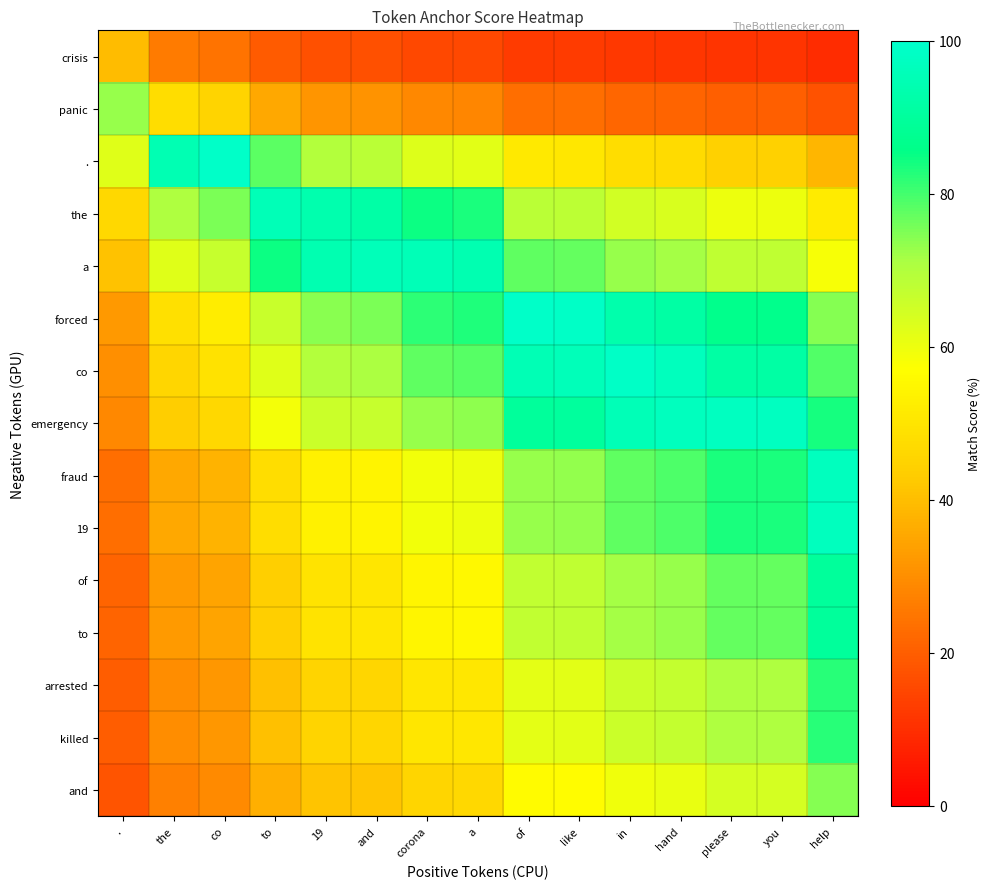

At which category does the chart reach its peak across all series?

of